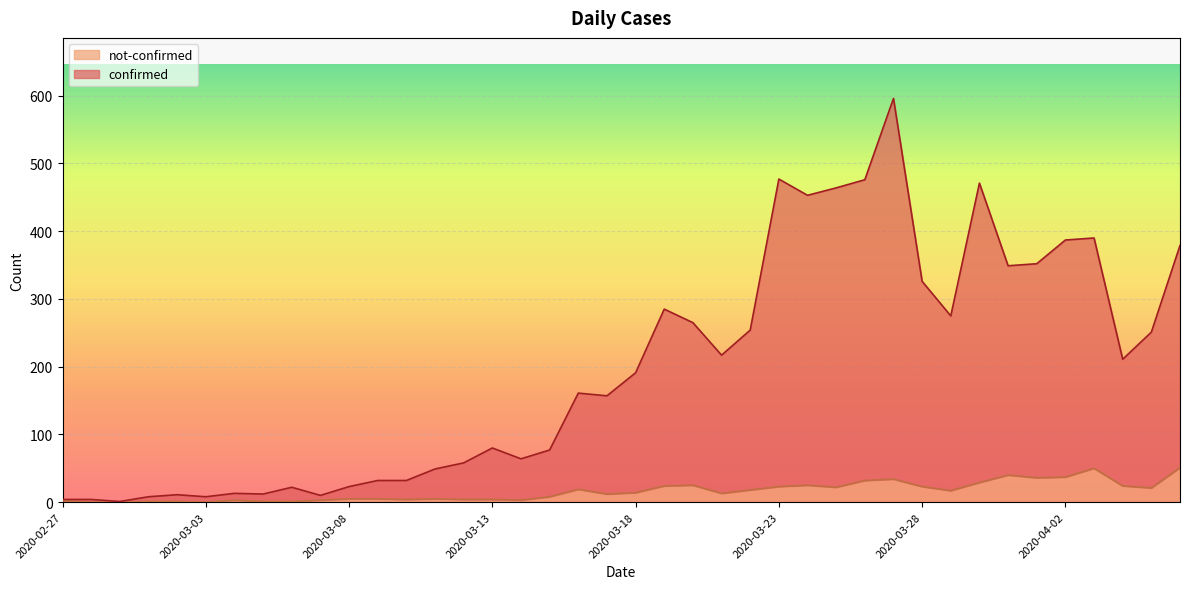

True or false: confirmed and not-confirmed cross at least once.

False